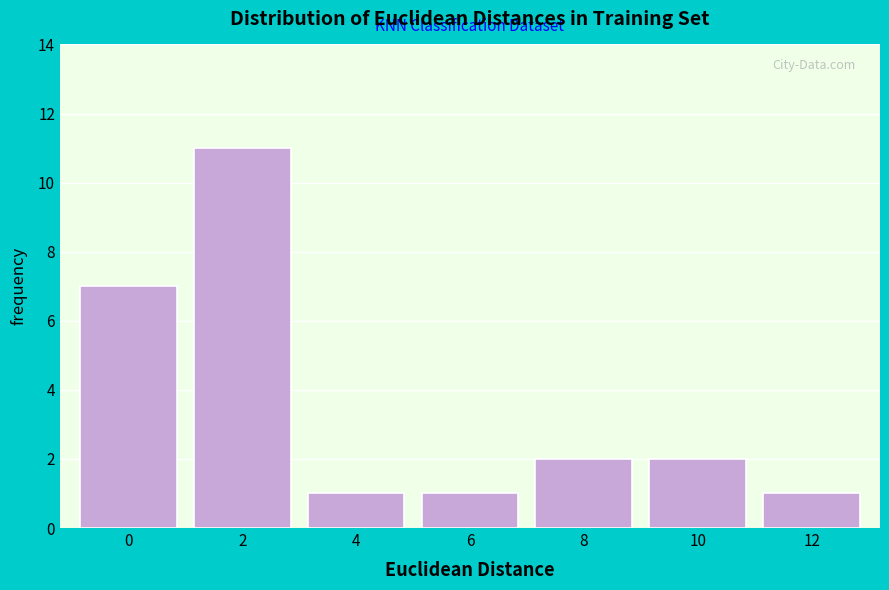

Reading left to right, list all the values displayed in this chart.

0=7	2=11	4=1	6=1	8=2	10=2	12=1